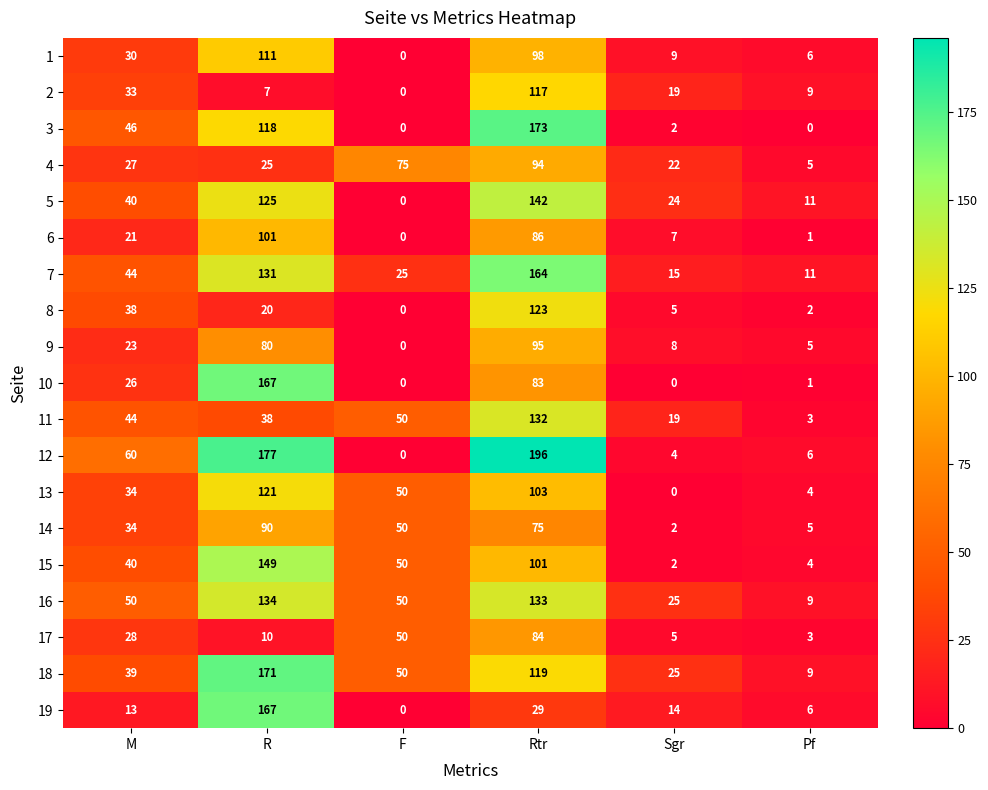

What is the greatest value displayed?

196